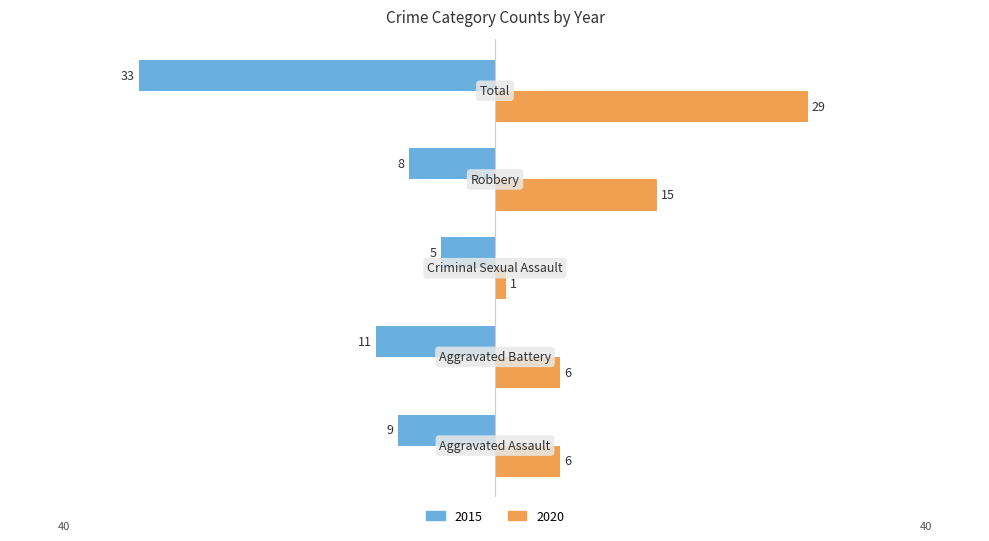

Rank the categories by 2020 value from lowest to highest.

Criminal Sexual Assault, Aggravated Assault, Aggravated Battery, Robbery, Total